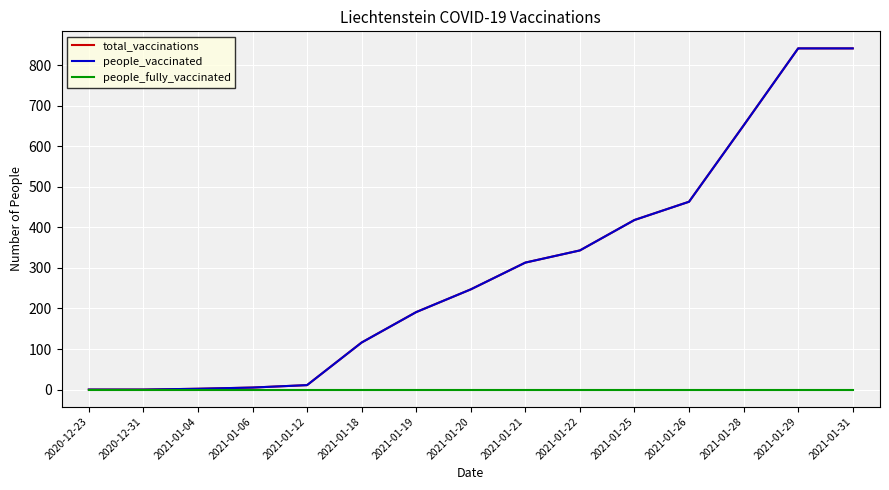

What is the label of the 14th point from the right?

2020-12-31